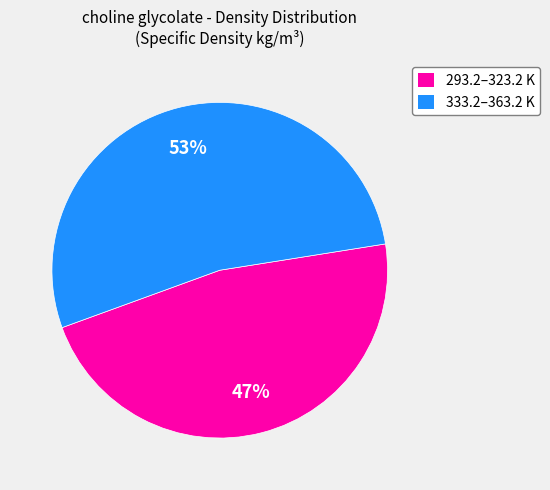

Count the number of slices in the pie.

2